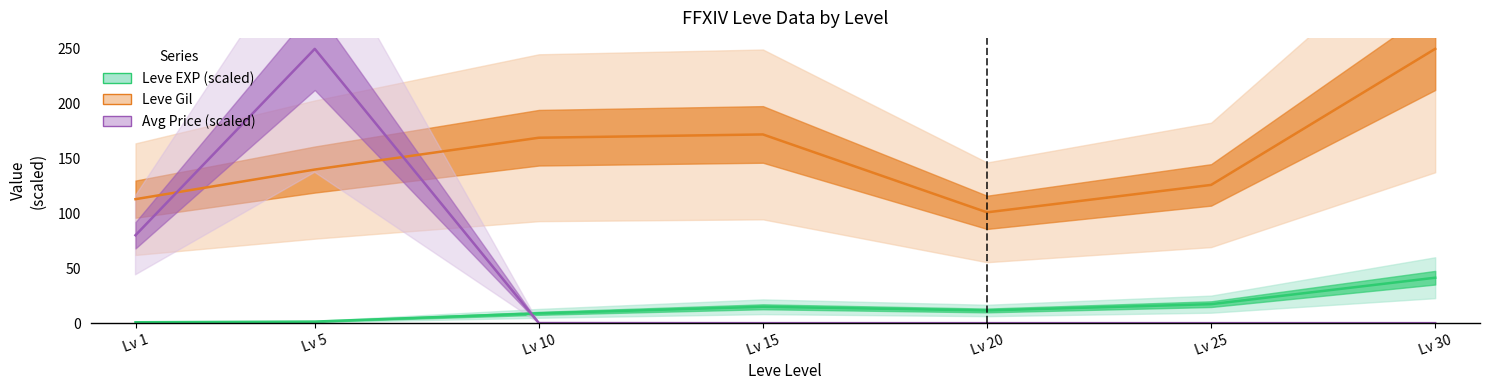

Count the number of categories in the chart.

7